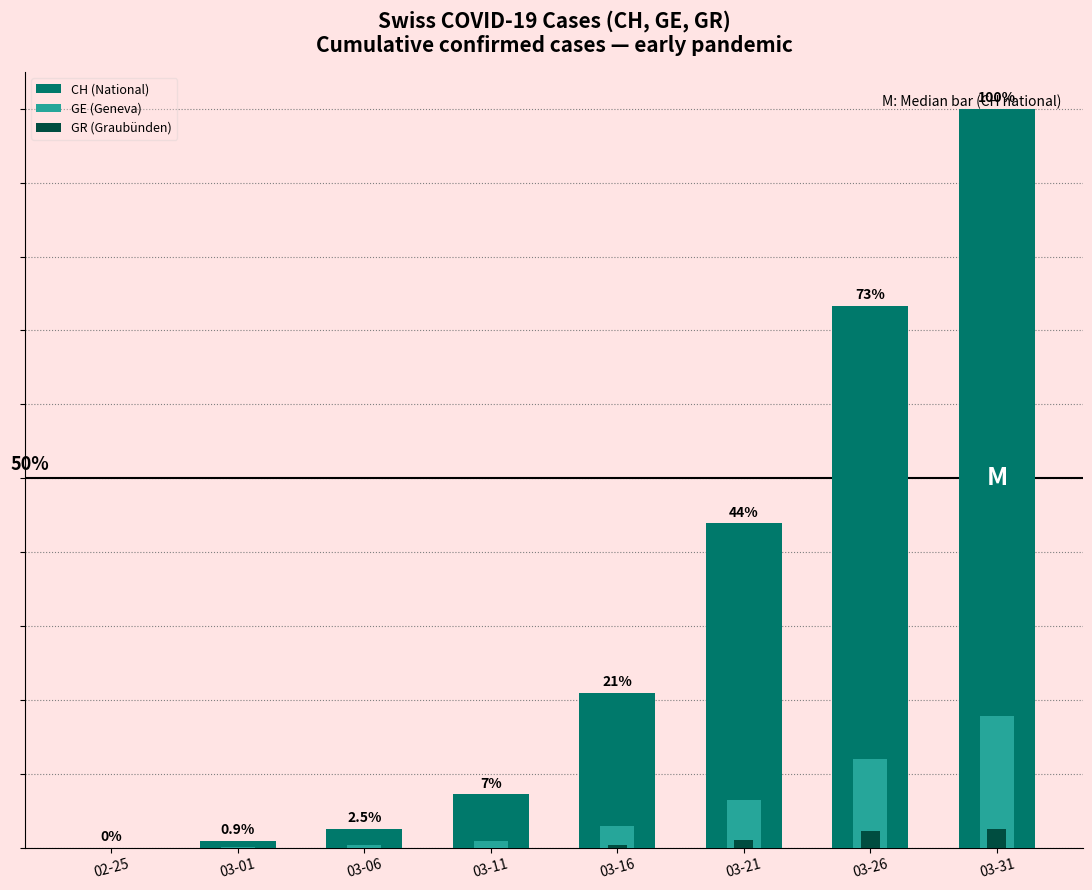

Which has a higher value, 03-16 or 03-31?

03-31